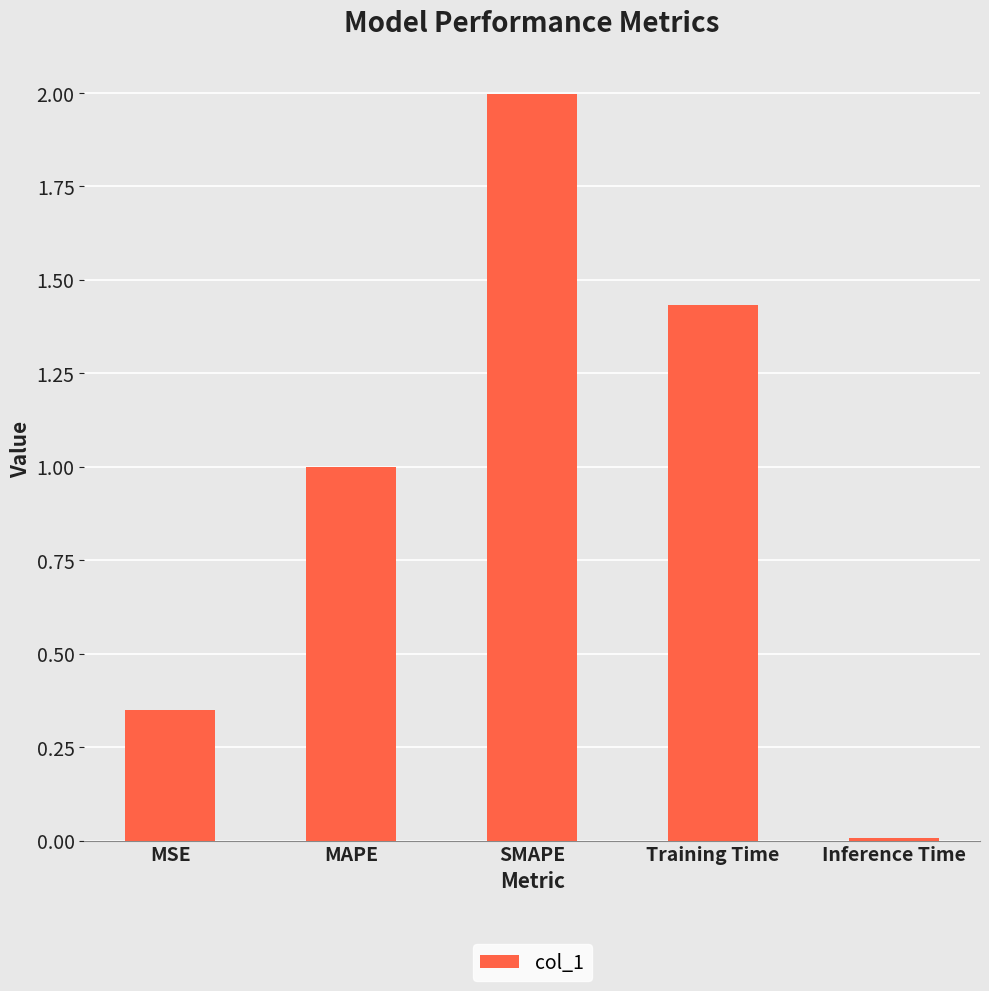

What is the difference between the maximum and minimum values?

2.0